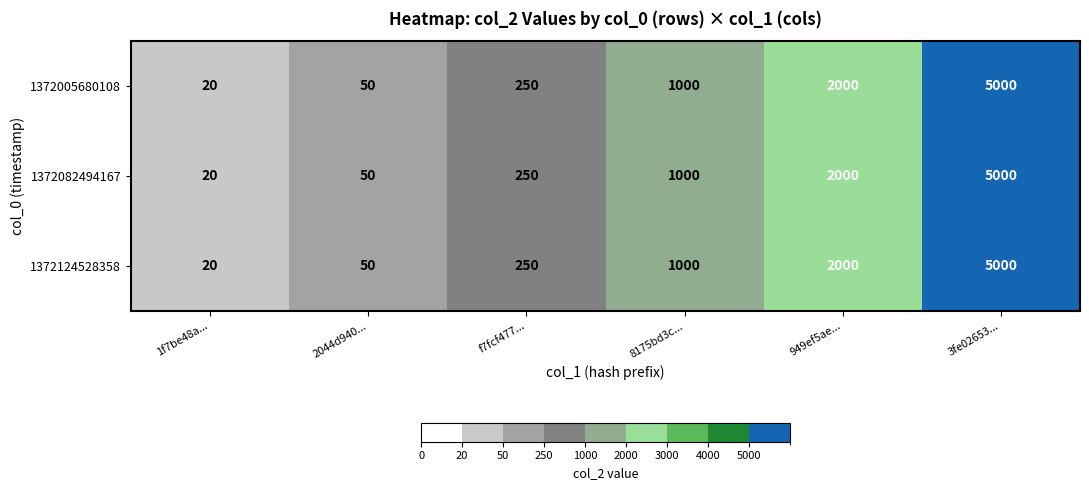

What is the average value of the 1372082494167 series?

1387